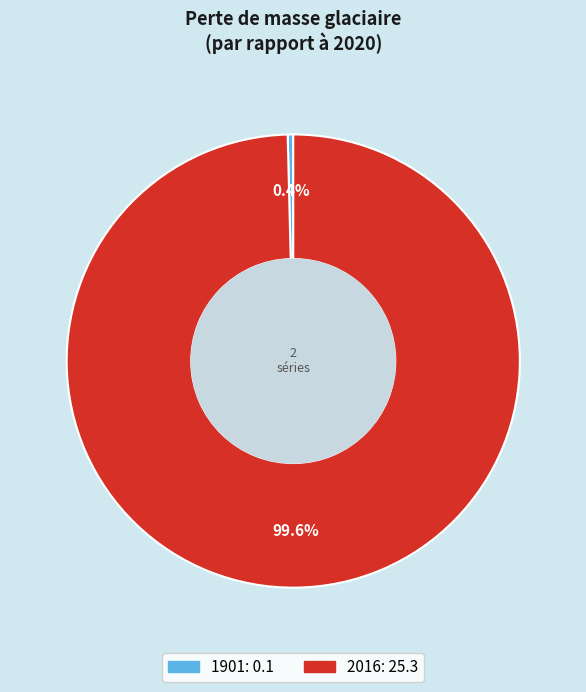

Does 1901 account for over 50% of the chart?

No